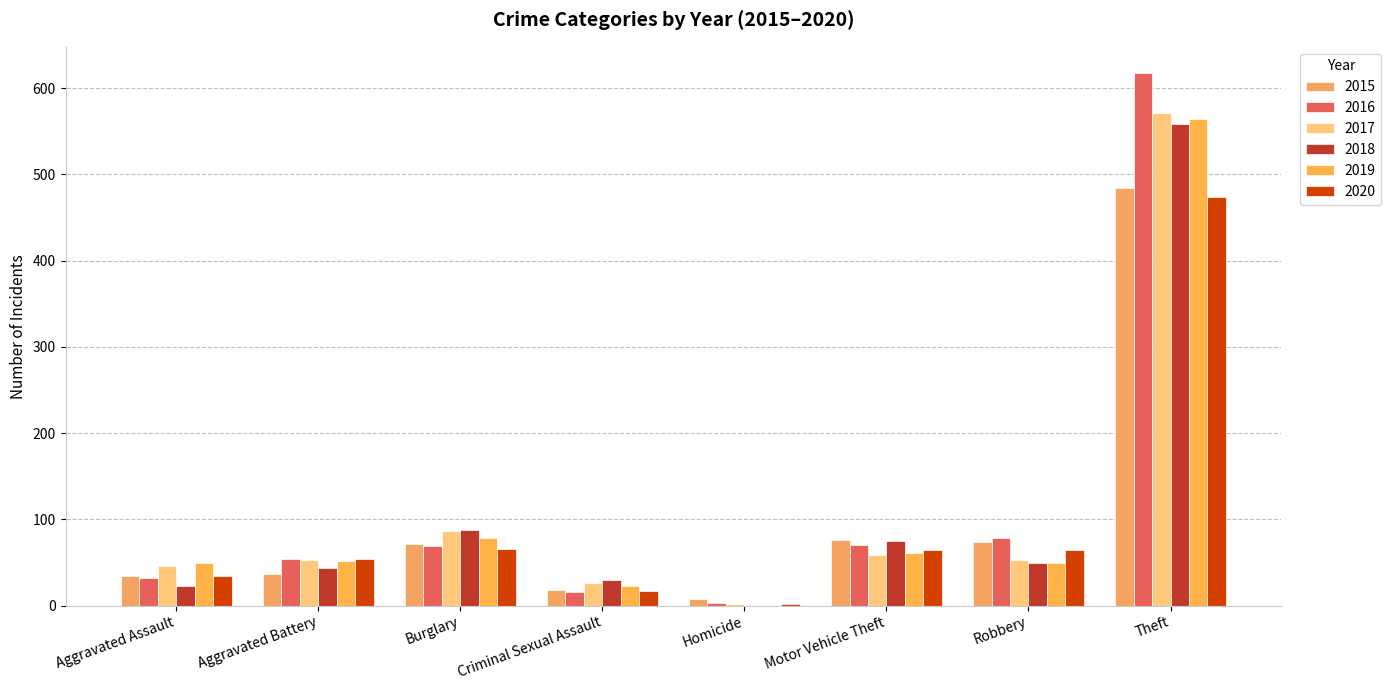

How many categories are shown in the chart?

8